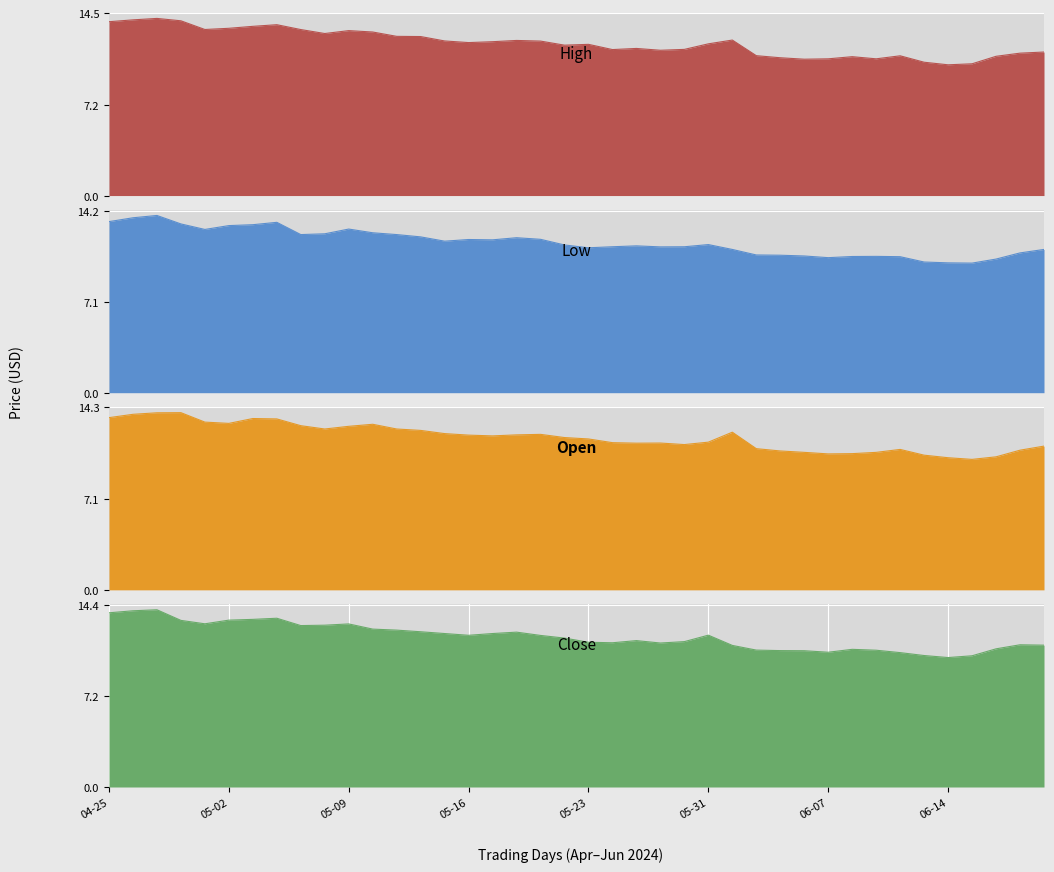

True or false: High and Low cross at least once.

False